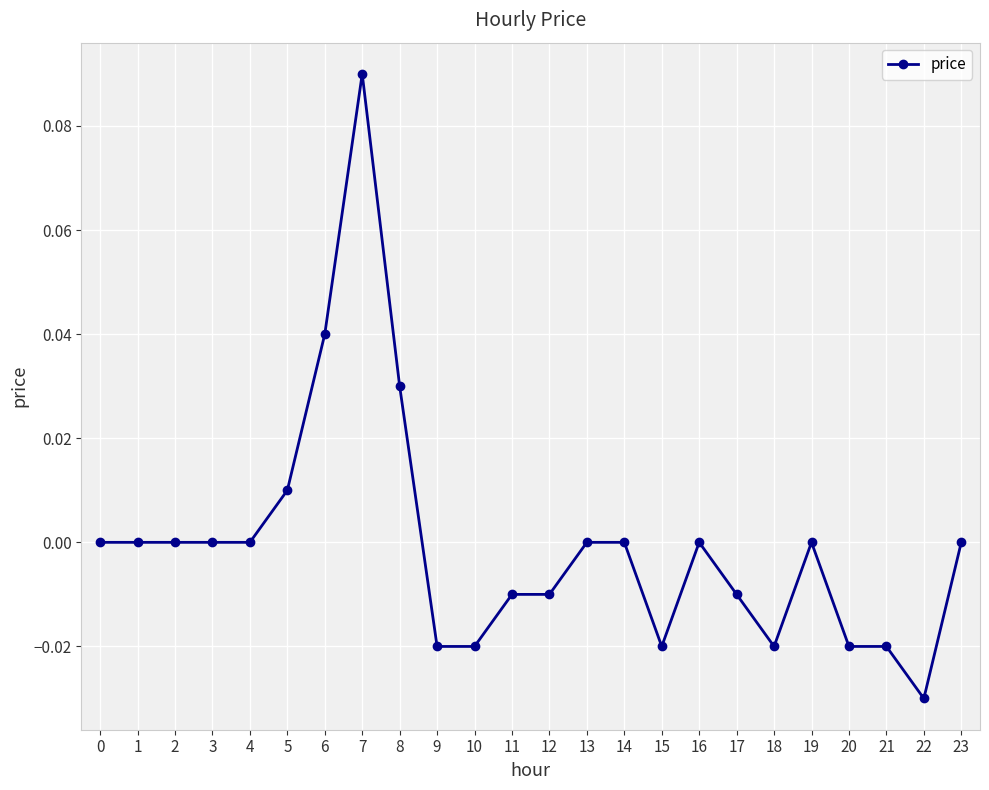

Is it true that the value at 8 is 0.0?

True